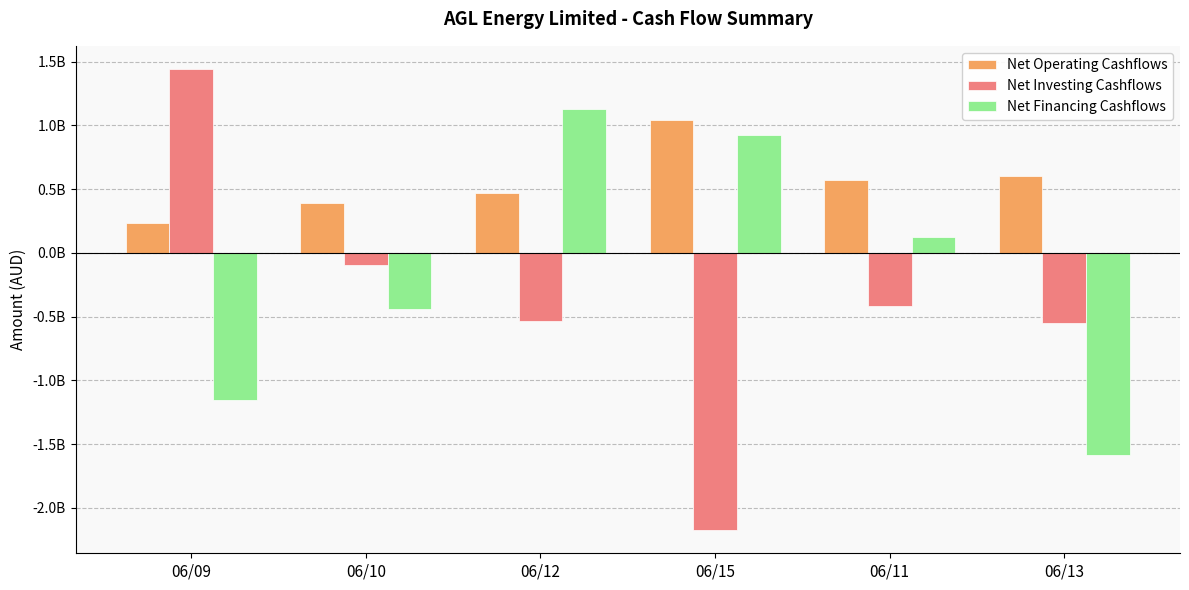

What is the difference between the Net Financing Cashflows values at 06/11 and 06/09?

1278000000